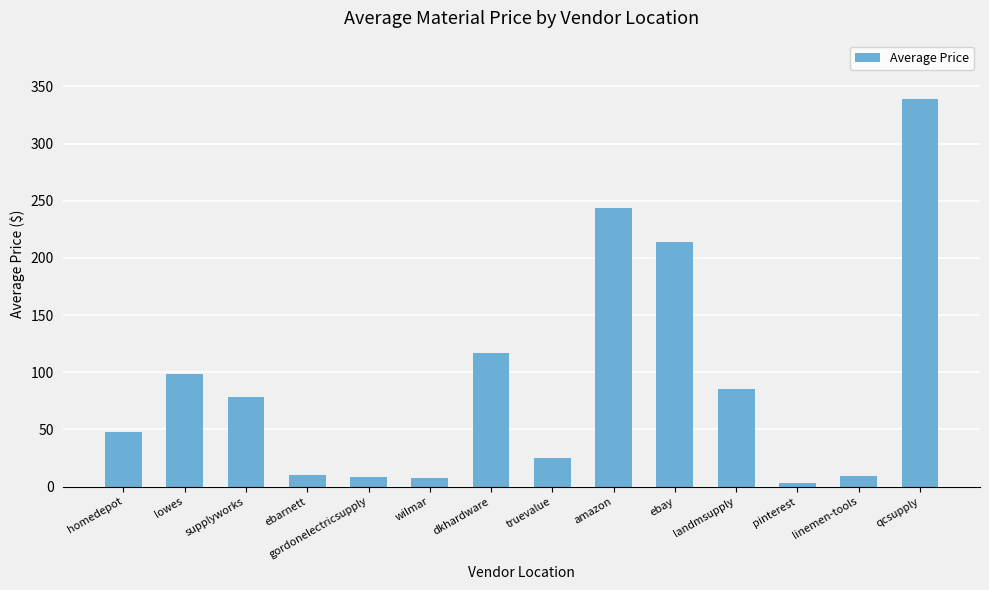

What is the change in value from gordonelectricsupply to dkhardware?

+108.3